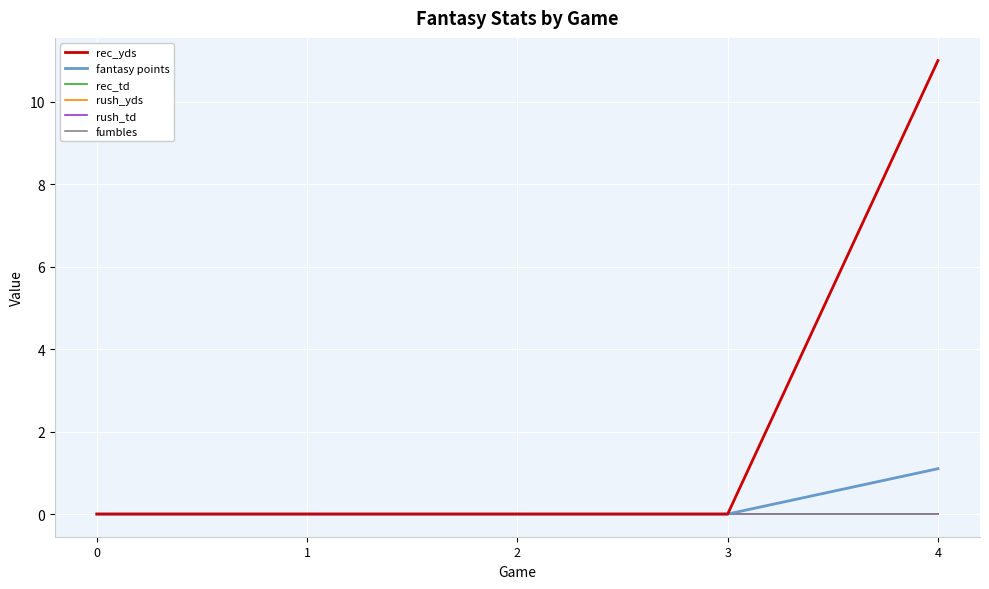

What is the difference between the fantasy points values at 1 and 4?

1.1